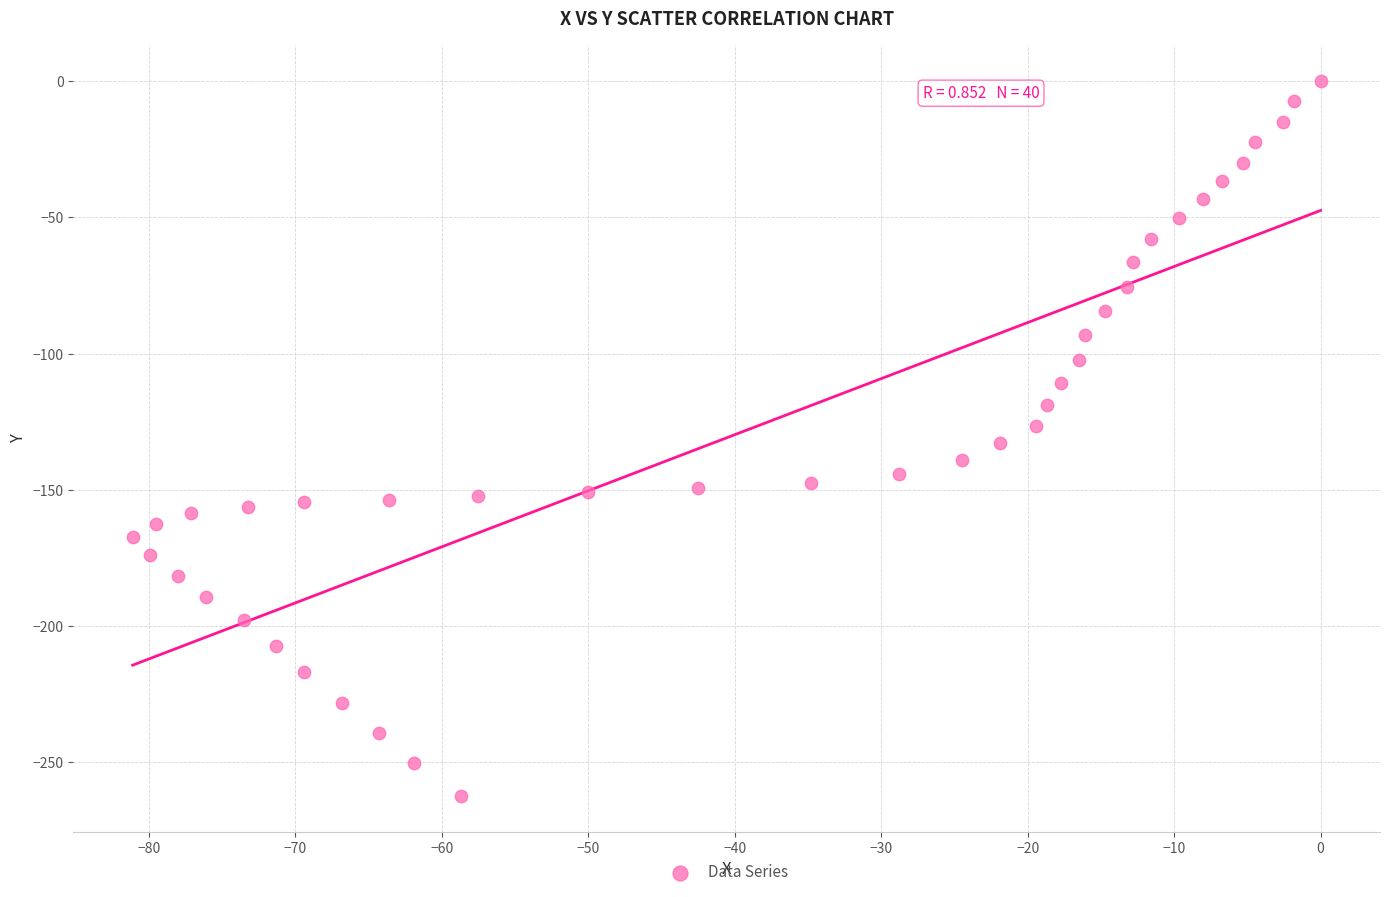

What is the range of X values (max minus min)?

81.1